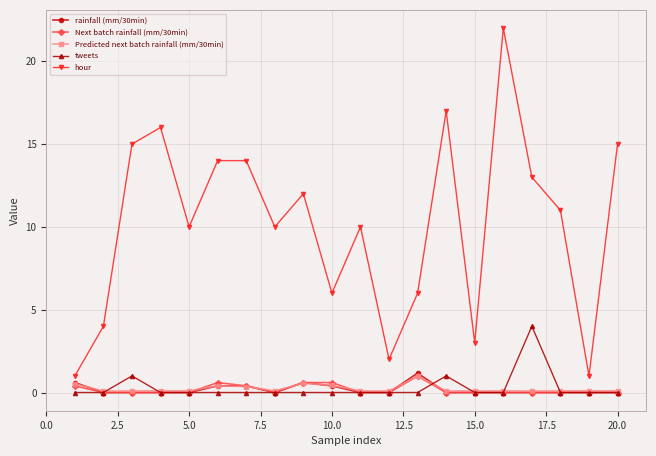

True or false: tweets has more than 2 interior local peaks.

True